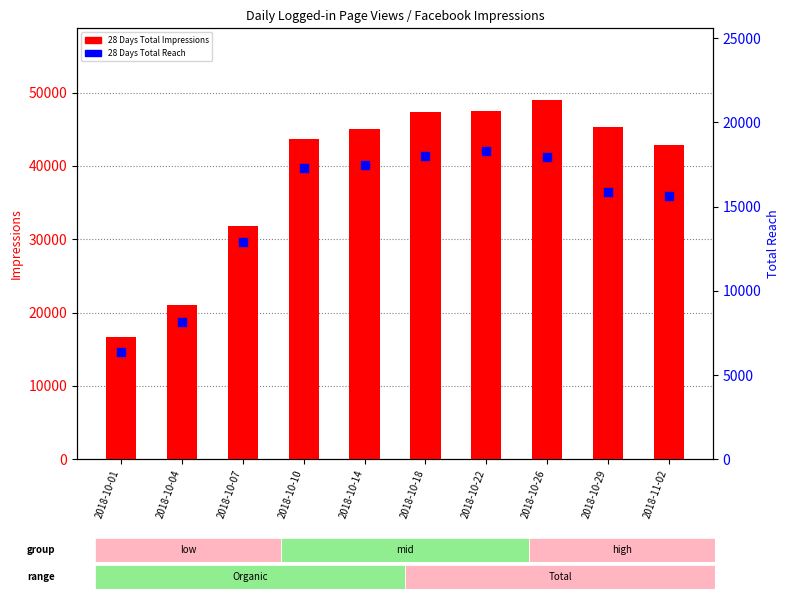

Which series contains the lowest Y value?

28 Days Total Reach